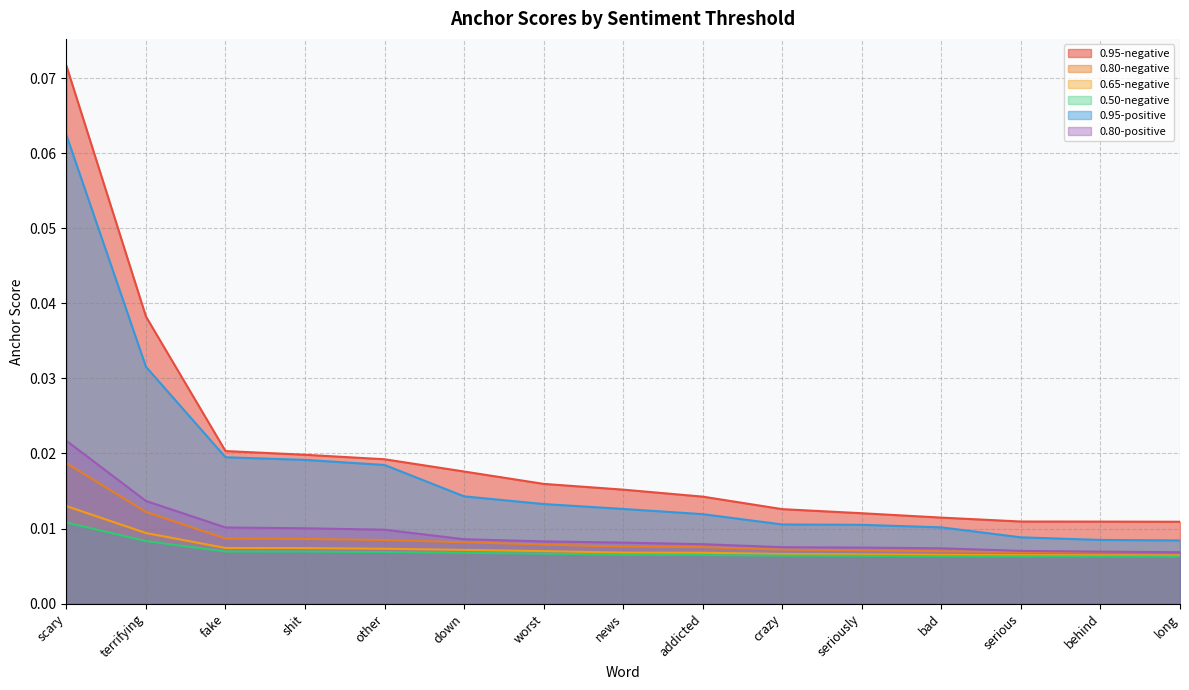

What are all the series names shown in the legend?

0.95-negative, 0.80-negative, 0.65-negative, 0.50-negative, 0.95-positive, 0.80-positive